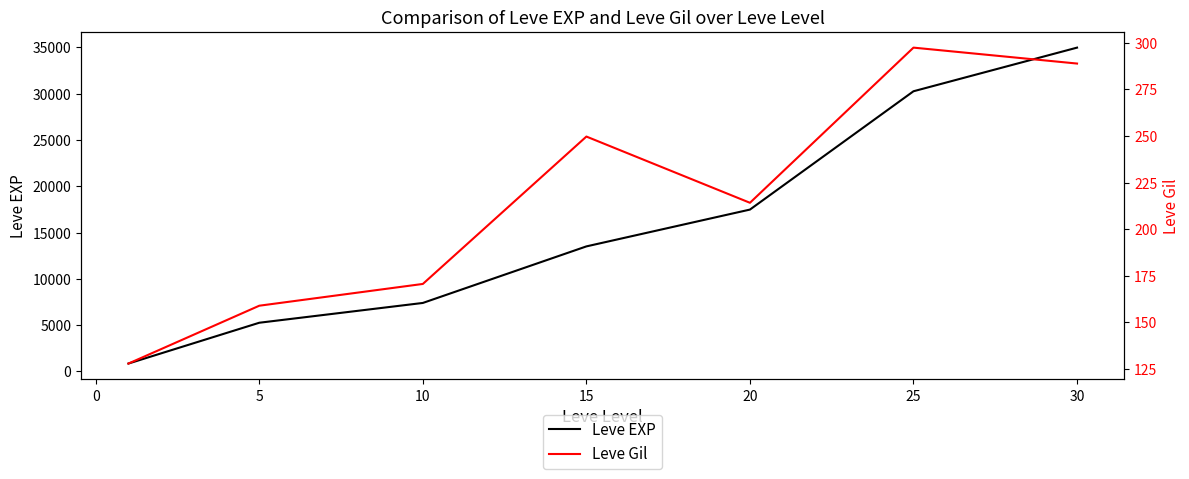

The value of Leve EXP at 25 is 20510.9. True or false?

False